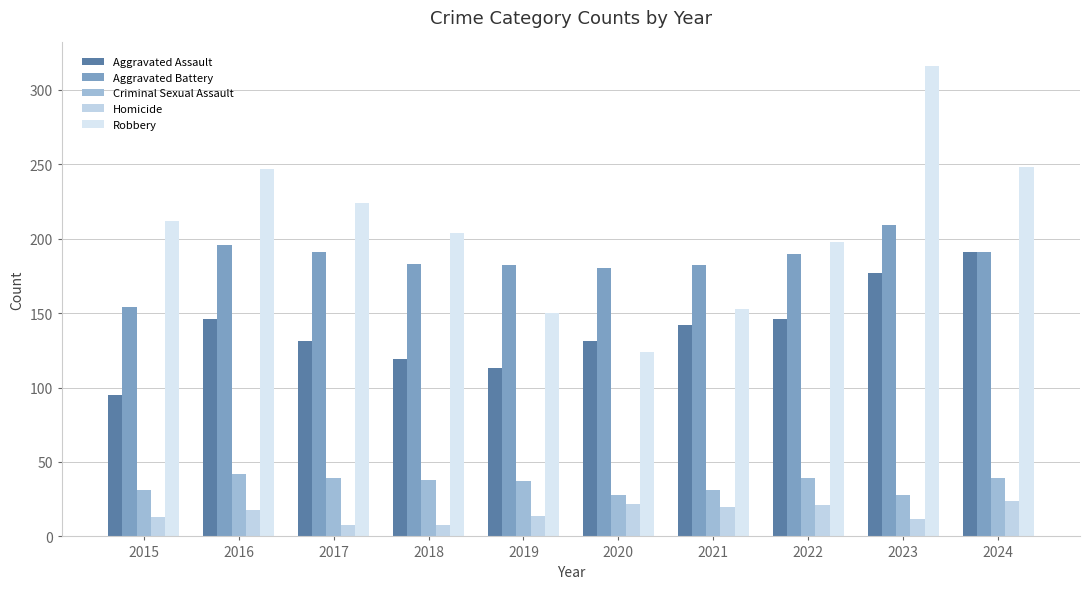

What is the sum of all Criminal Sexual Assault values?

352